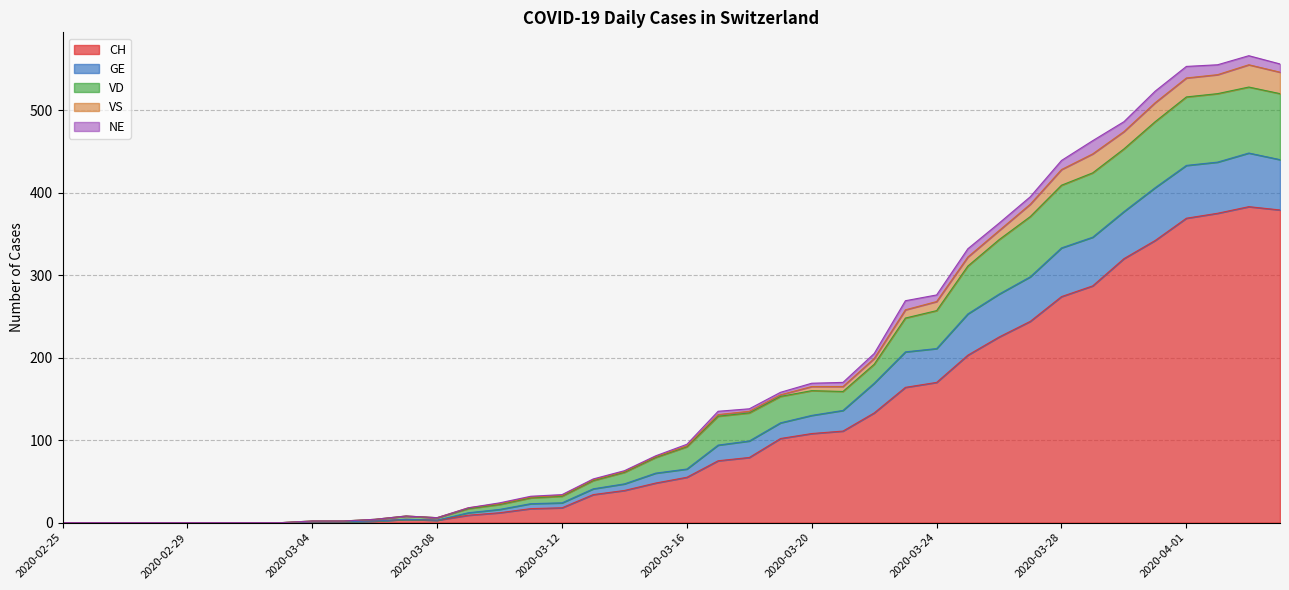

Is it true that CH equals 265 at 2020-02-25?

False